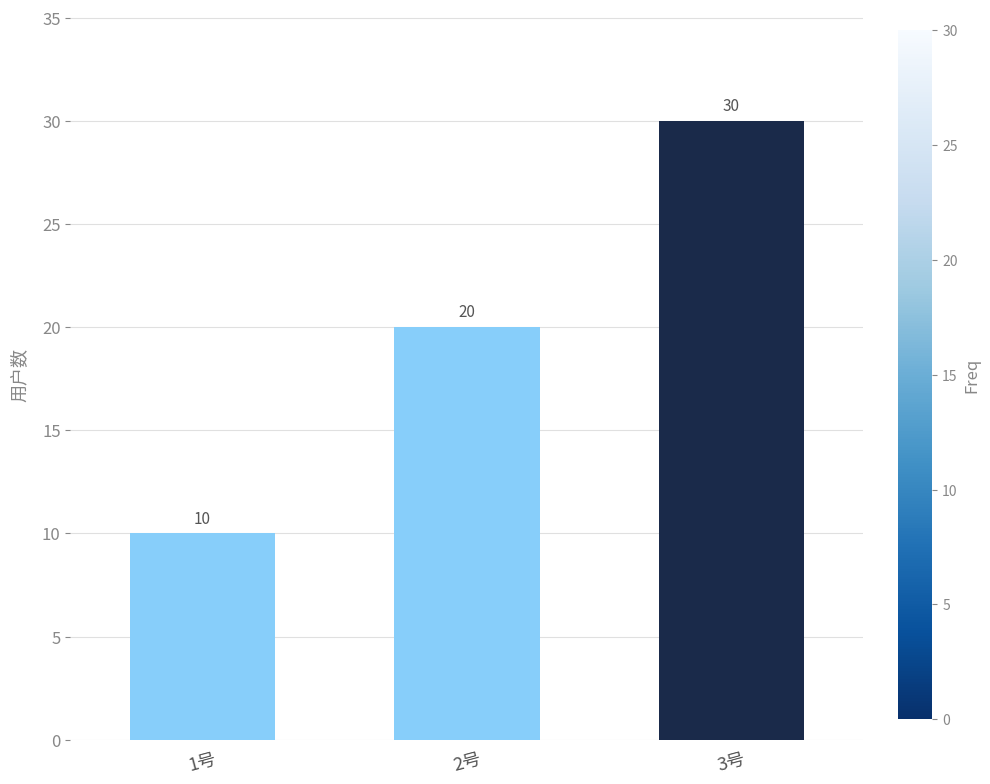

Rank the categories by value from highest to lowest.

3号, 2号, 1号